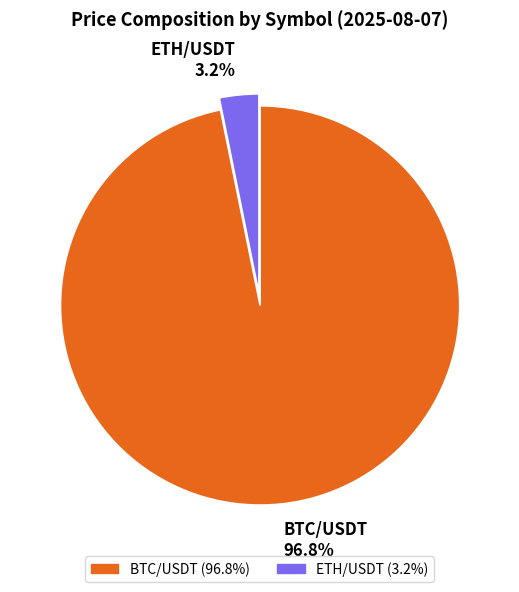

Rank the categories by value from lowest to highest.

ETH/USDT, BTC/USDT